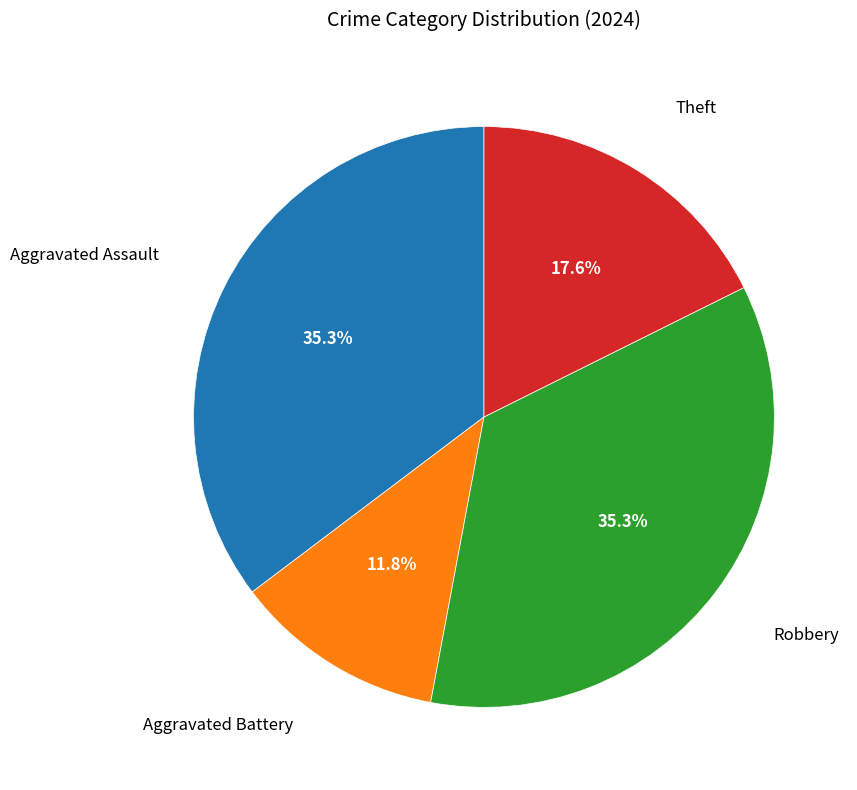

Is there a majority slice in this chart?

No